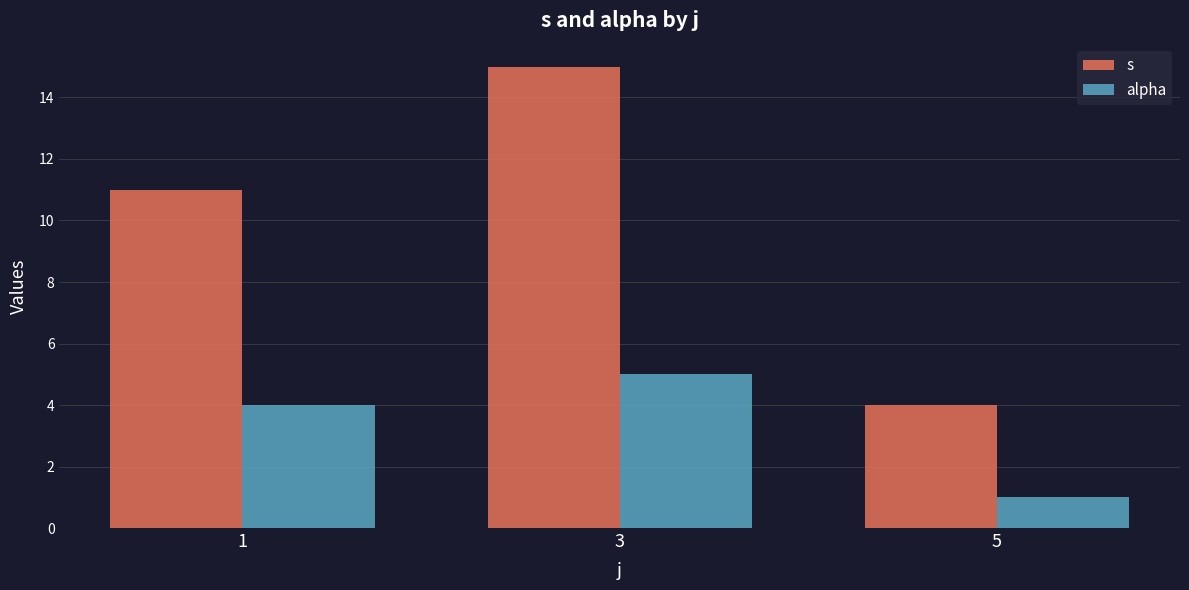

What is the value of the s bar at the 1st from the left?

11